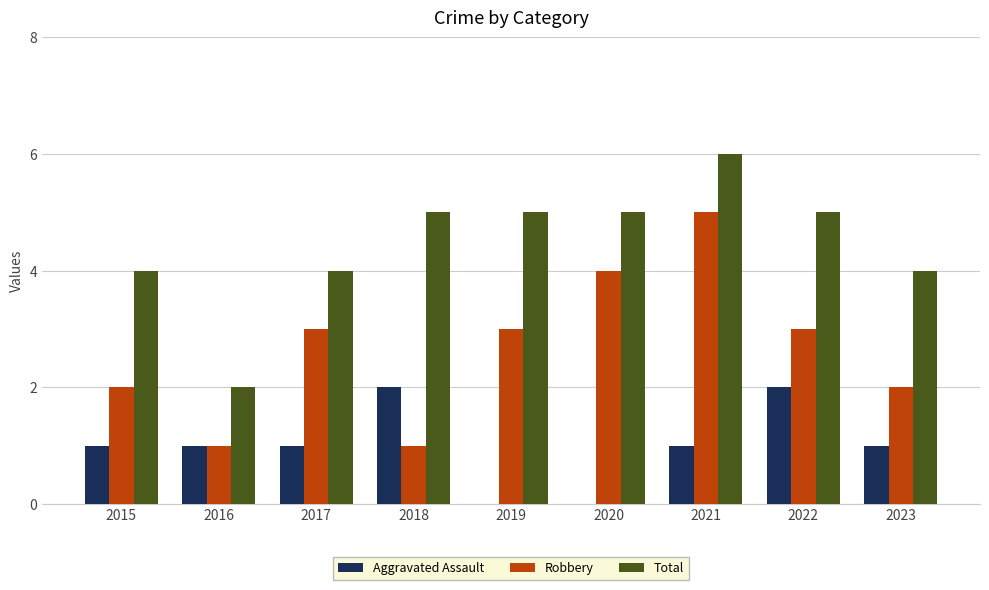

Which series has the largest total across all categories?

Total